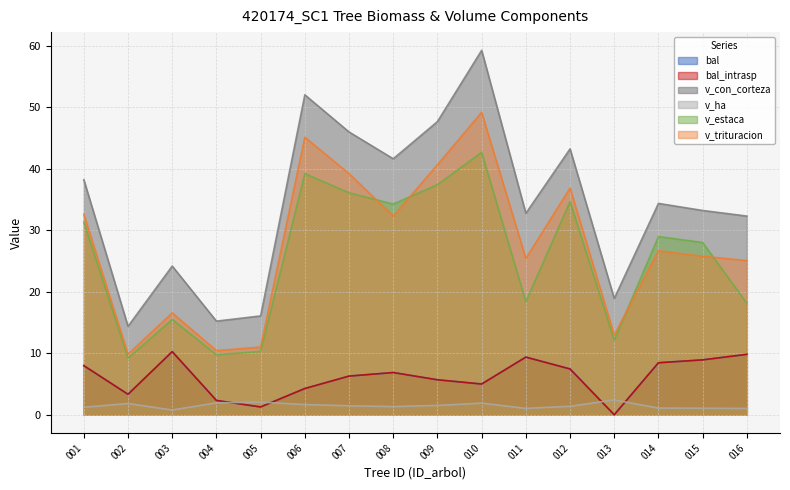

How many interior local valleys does the bal_intrasp series have?

4